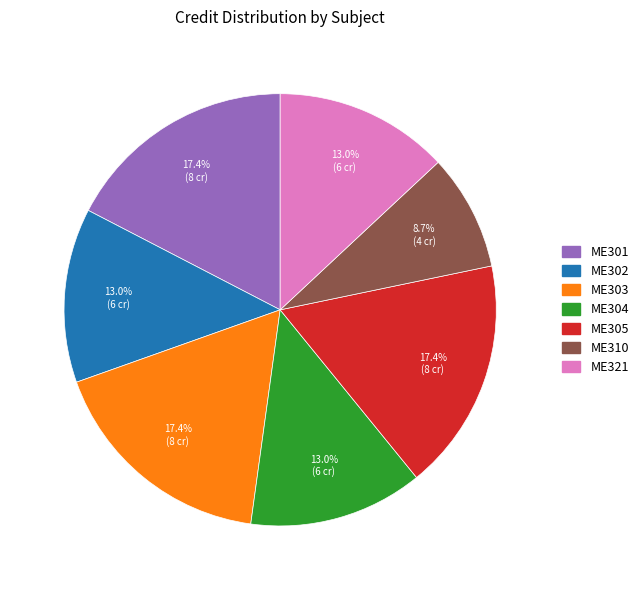

Is there any slice that represents more than half of the pie?

No